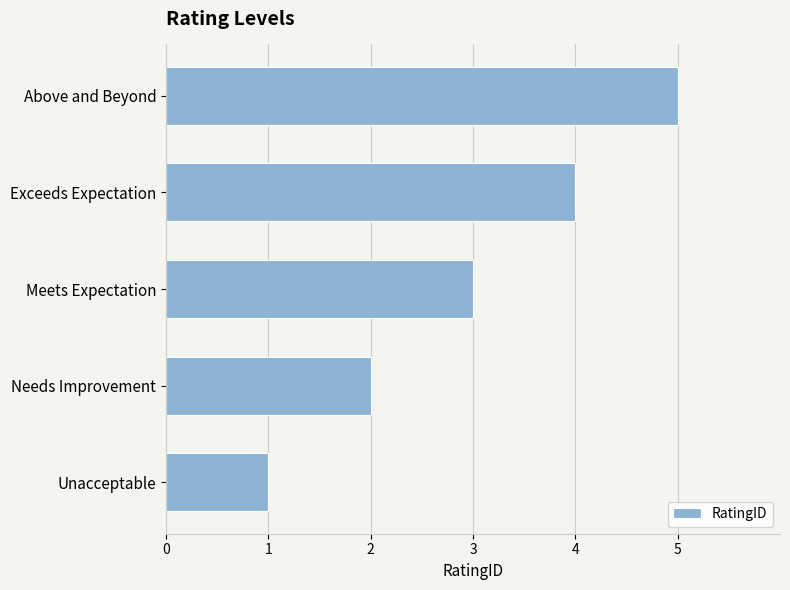

True or false: the data shows 2 at Exceeds Expectation.

False